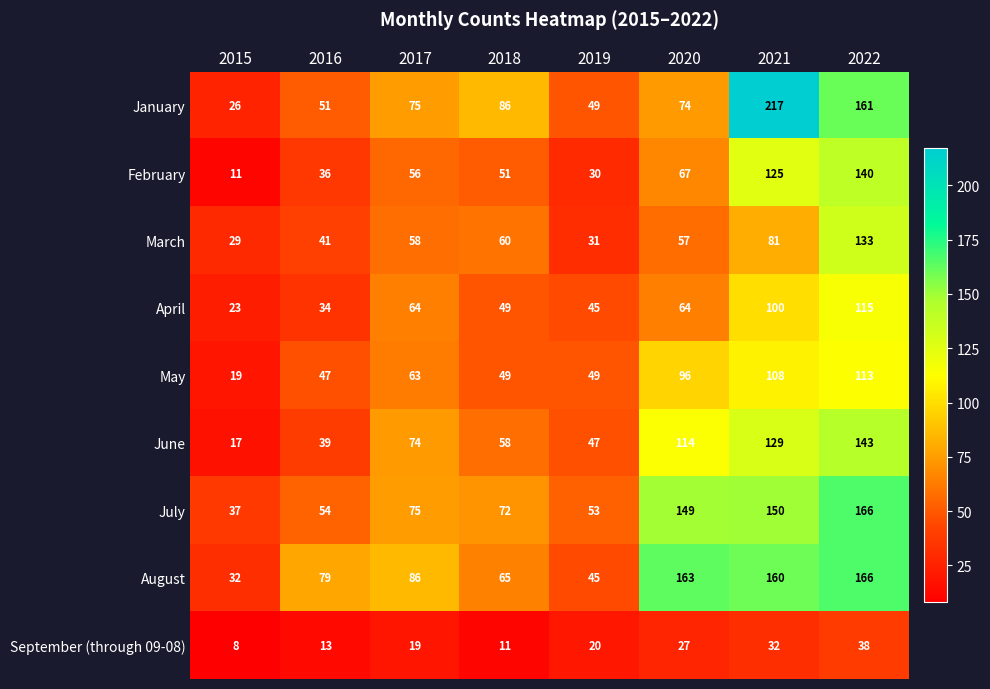

At how many categories does at least one series exceed 159?

3